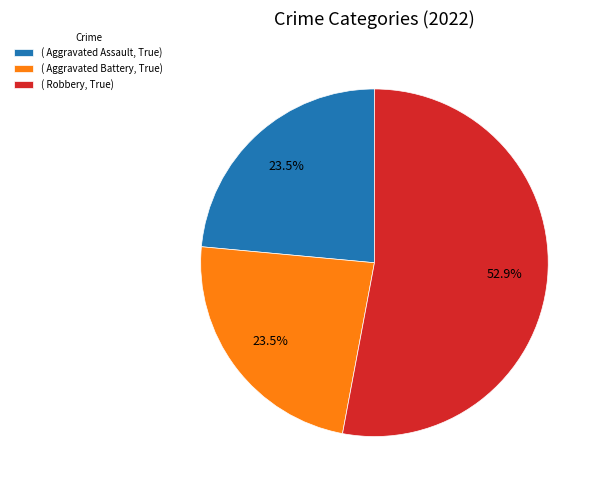

What is the majority slice?

( Robbery, True)